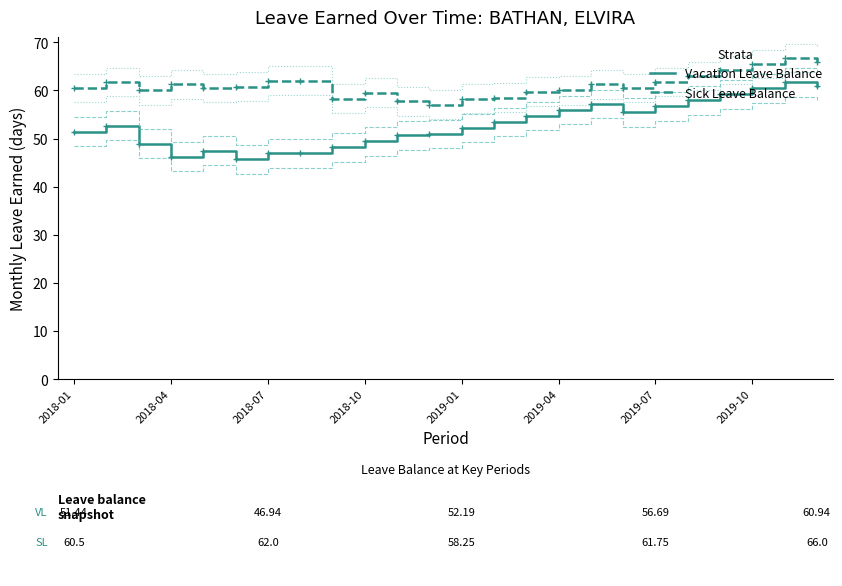

Rank the series at 2018-04 from highest to lowest value.

Sick Leave Balance, Vacation Leave Balance